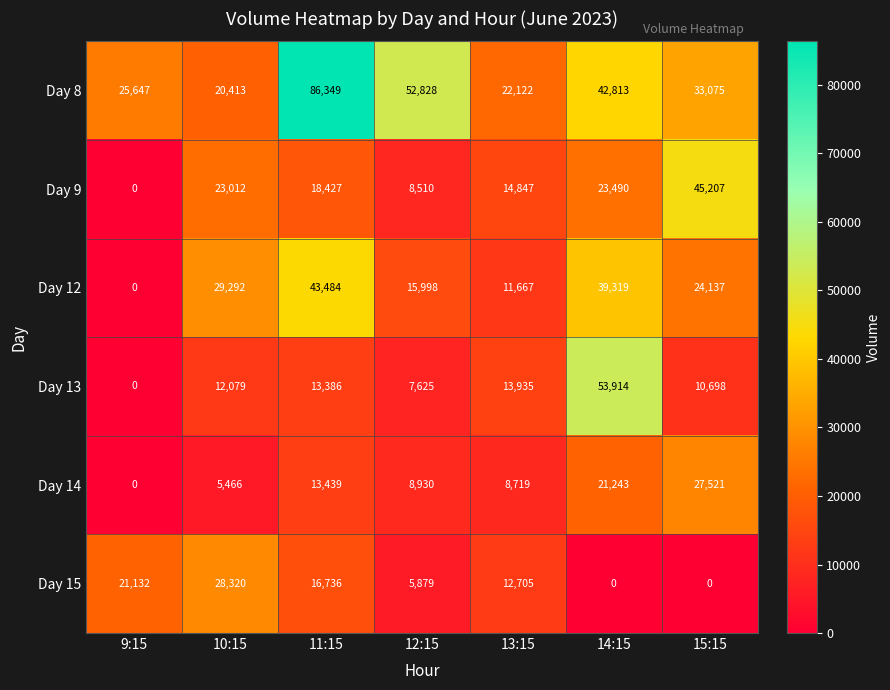

The Day 12 series shows 70911 at 11:15. True or false?

False